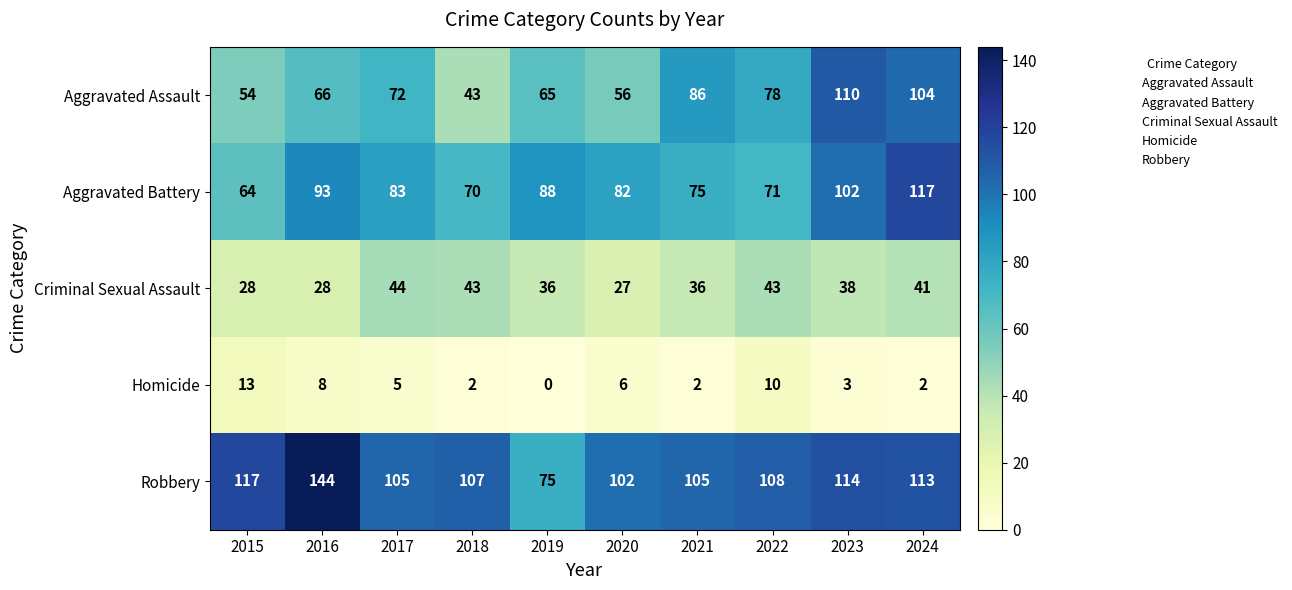

What is the difference between the maximum and minimum values in the Robbery series?

69